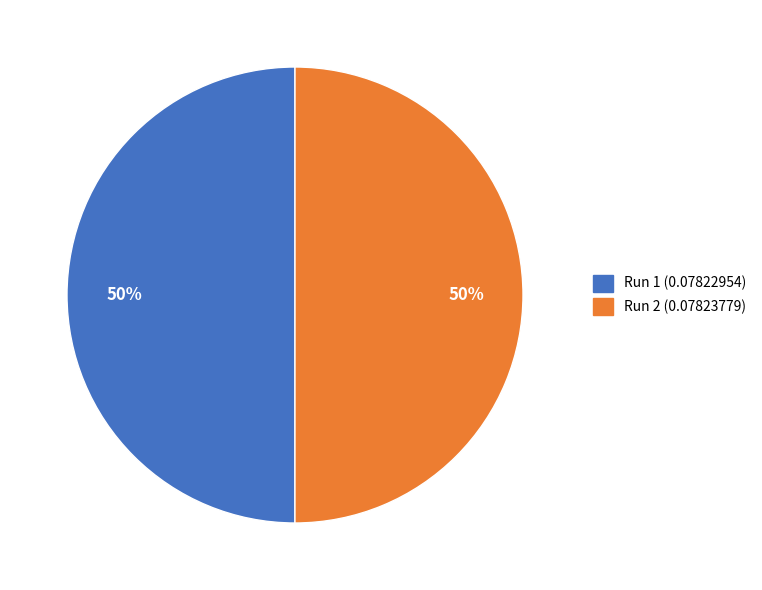

Do Run 1 and Run 2 together represent more than half of the pie?

Yes